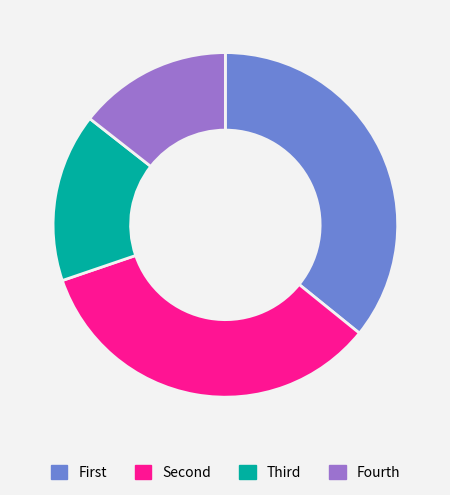

Is there any slice that represents more than half of the pie?

No